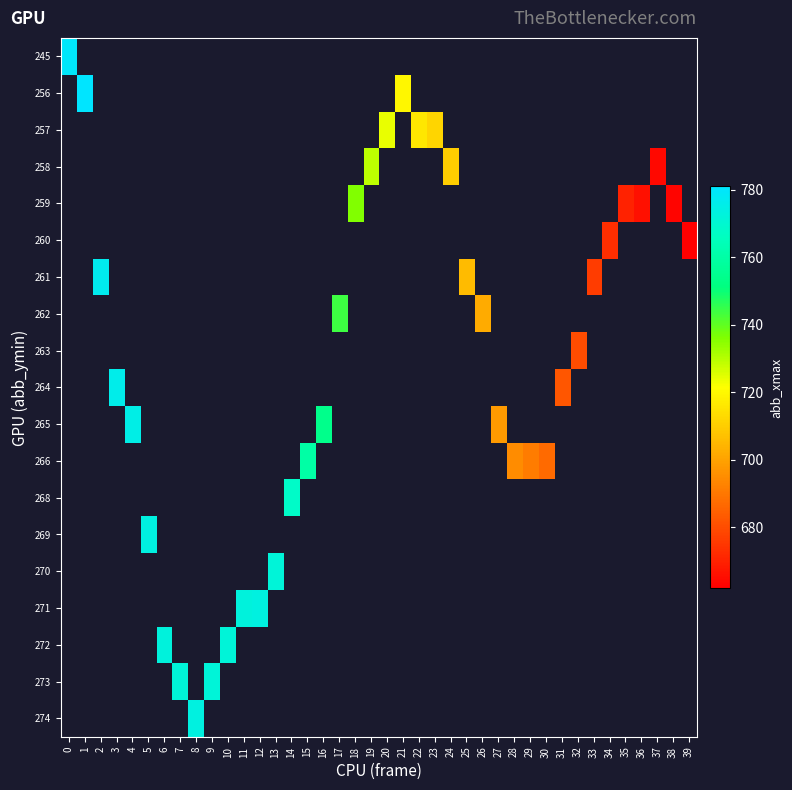

Which category has the lowest value across all series?

39